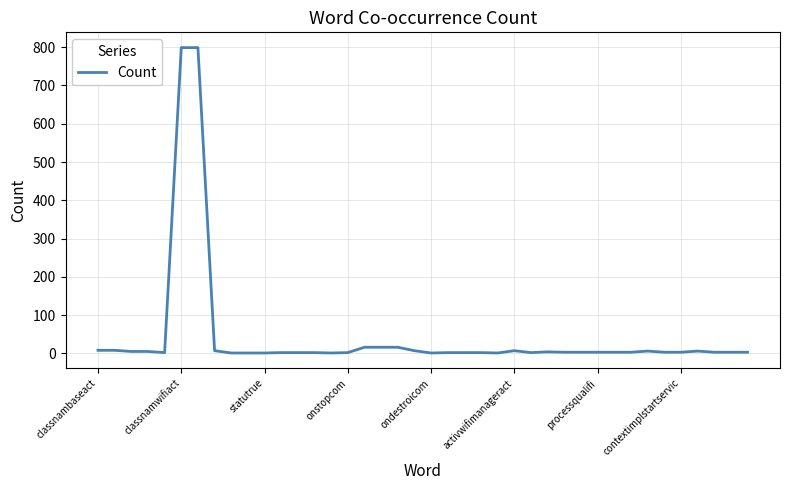

What is the minimum value shown in the chart?

1